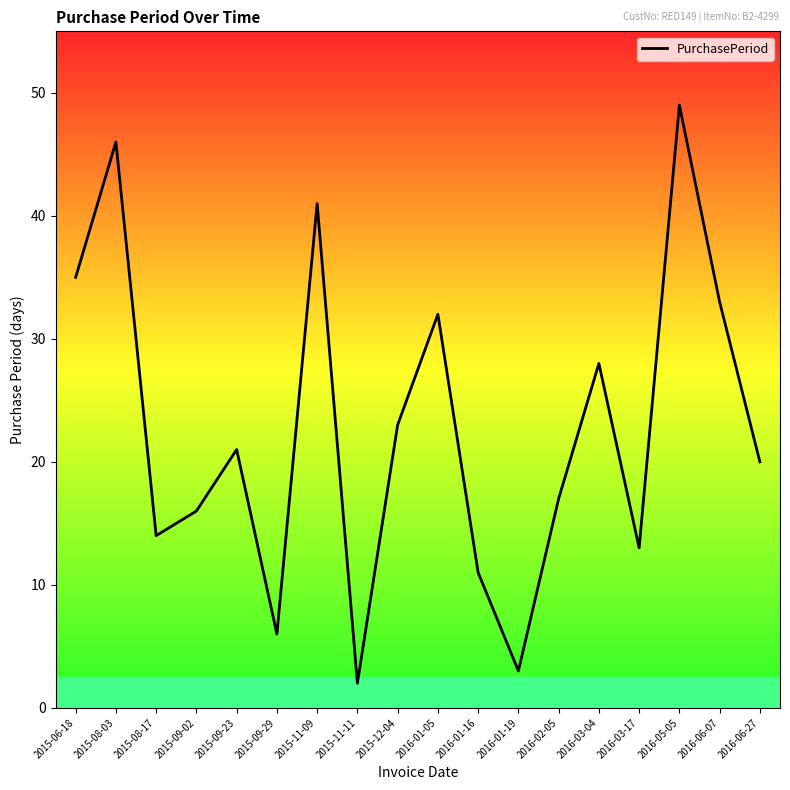

What is the difference between the maximum and minimum values?

47